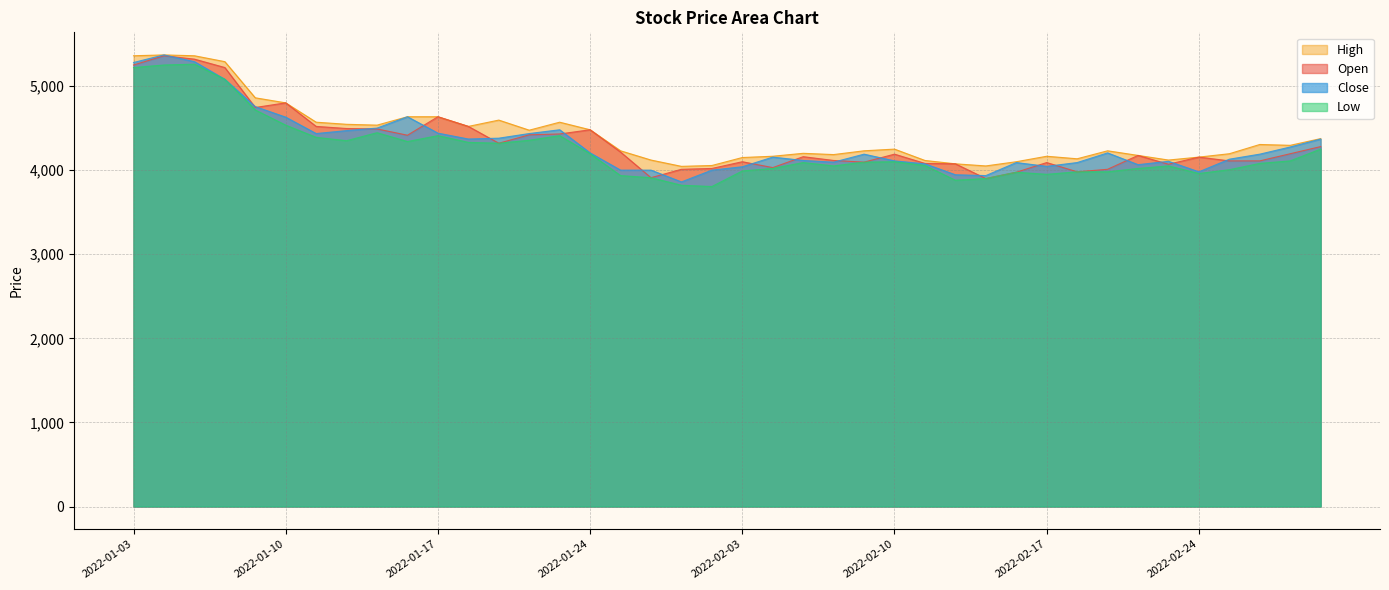

Where is Open nearest to the value 4630?

2022-01-17